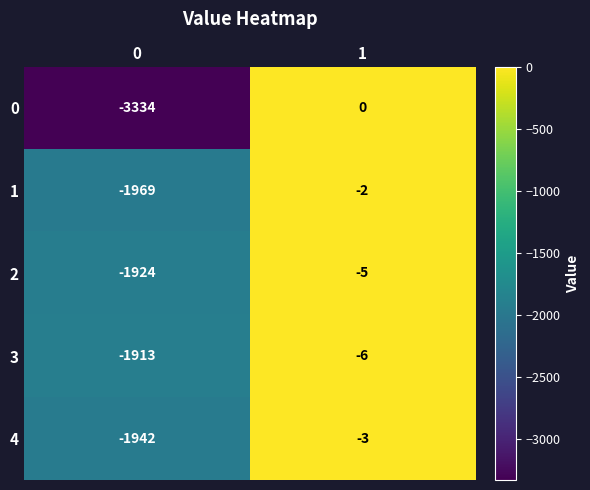

Reading left to right, what are all the values shown in this chart?

0: 0=-3334	1=0
1: 0=-1969	1=-2
2: 0=-1924	1=-5
3: 0=-1913	1=-6
4: 0=-1942	1=-3